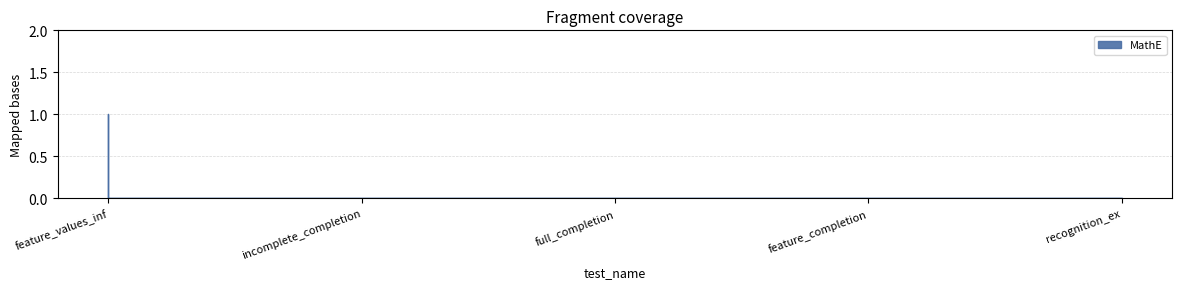

What is the greatest value displayed?

1